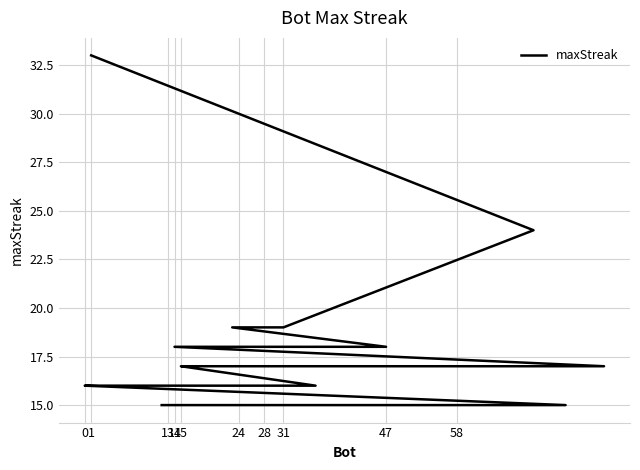

True or false: the data shows 17 at 24.

True